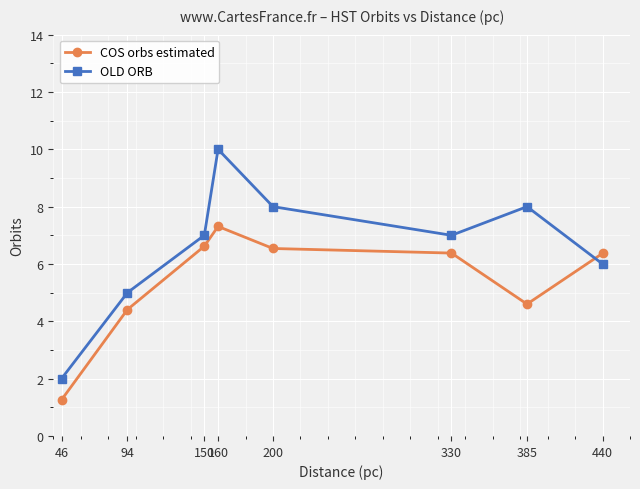

What is the difference between the highest and lowest values at 46?

0.7